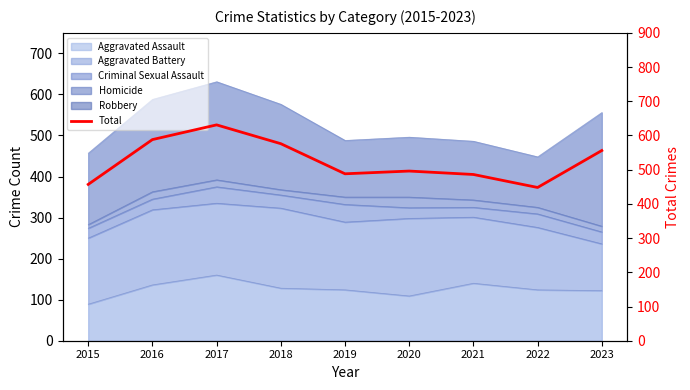

Which has a higher value, 2023 or 2021?

2023